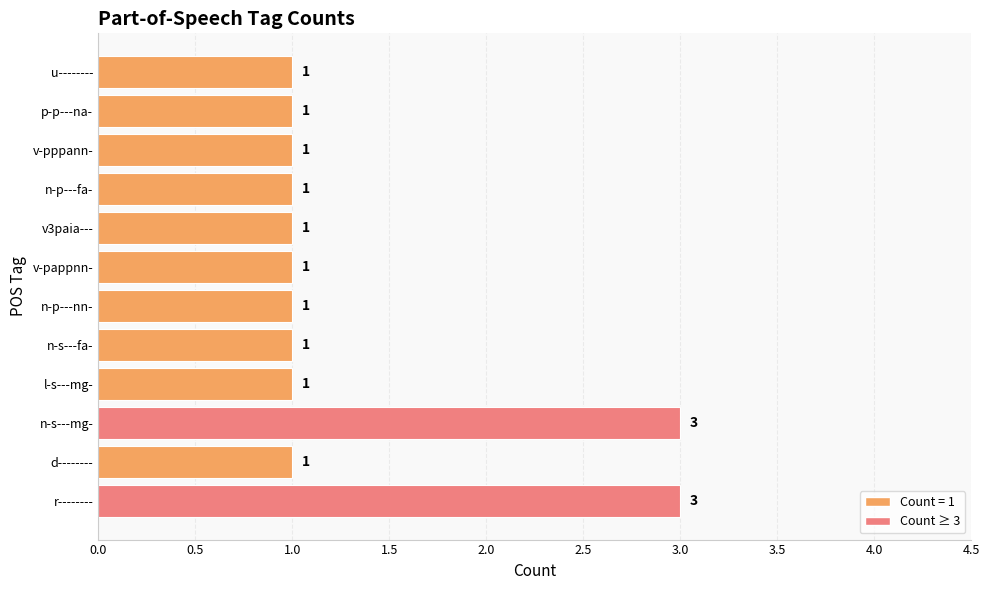

Between n-s---mg- and n-p---nn-, which is larger?

n-s---mg-